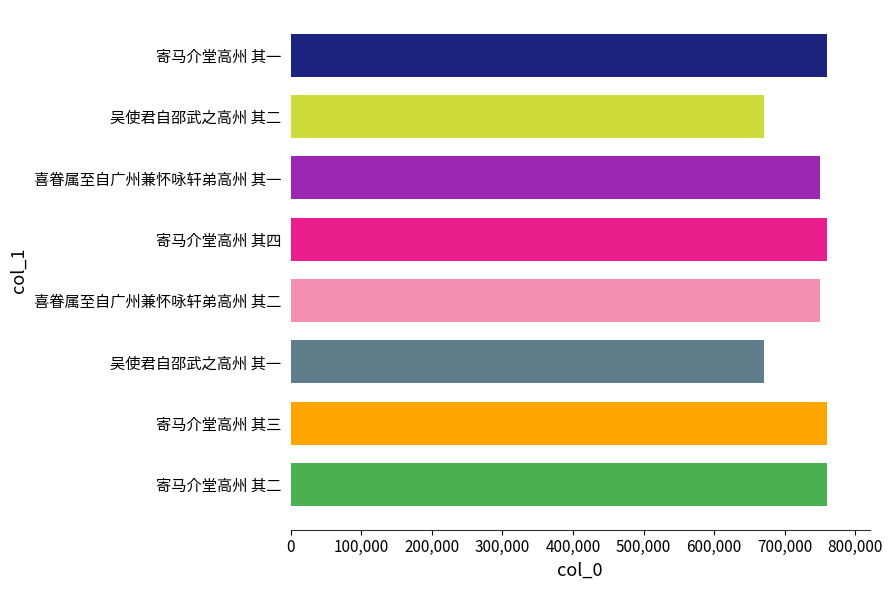

What is the minimum value shown in the chart?

670651